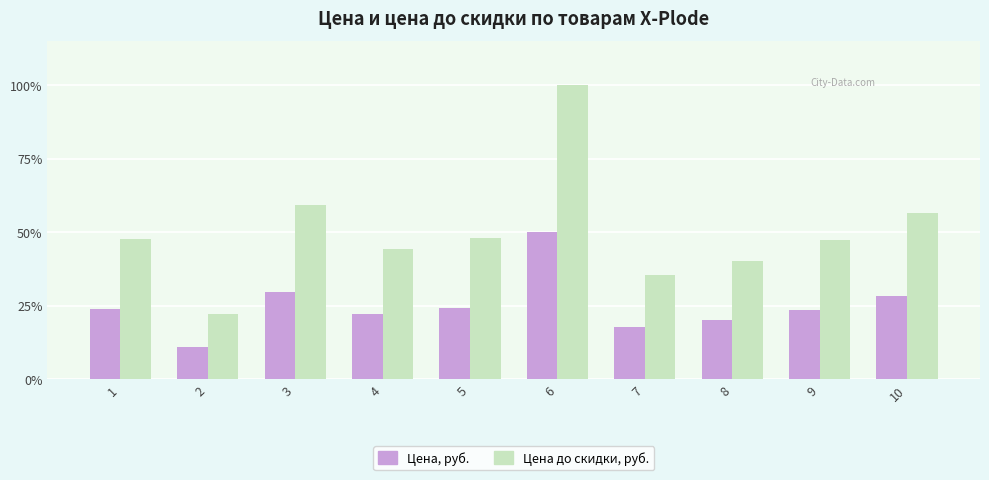

Between 1 and 10, which series saw the biggest shift?

Цена до скидки, руб.